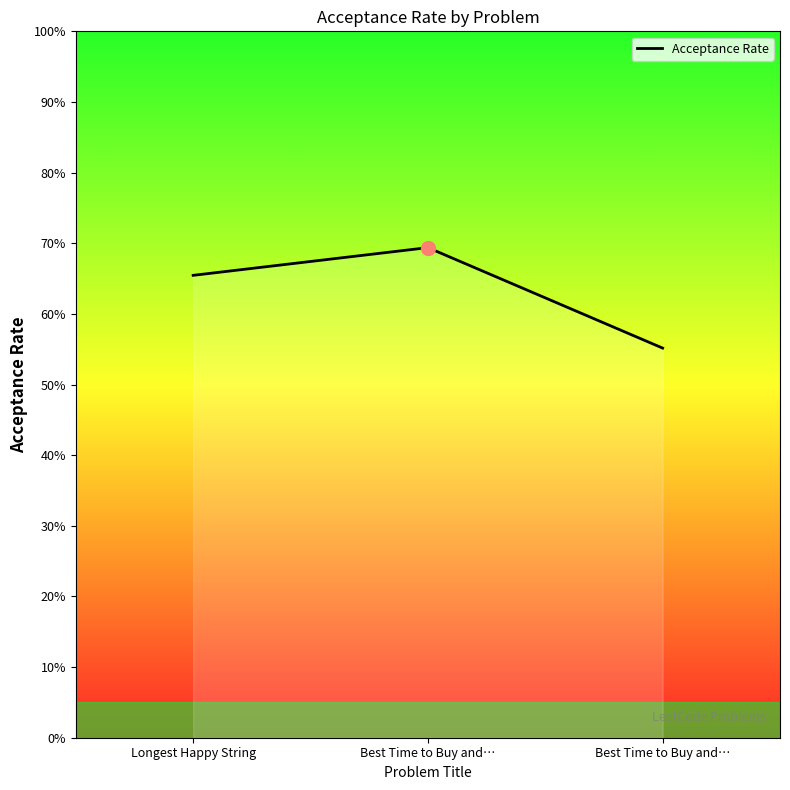

How many values are between 0 and 1?

3